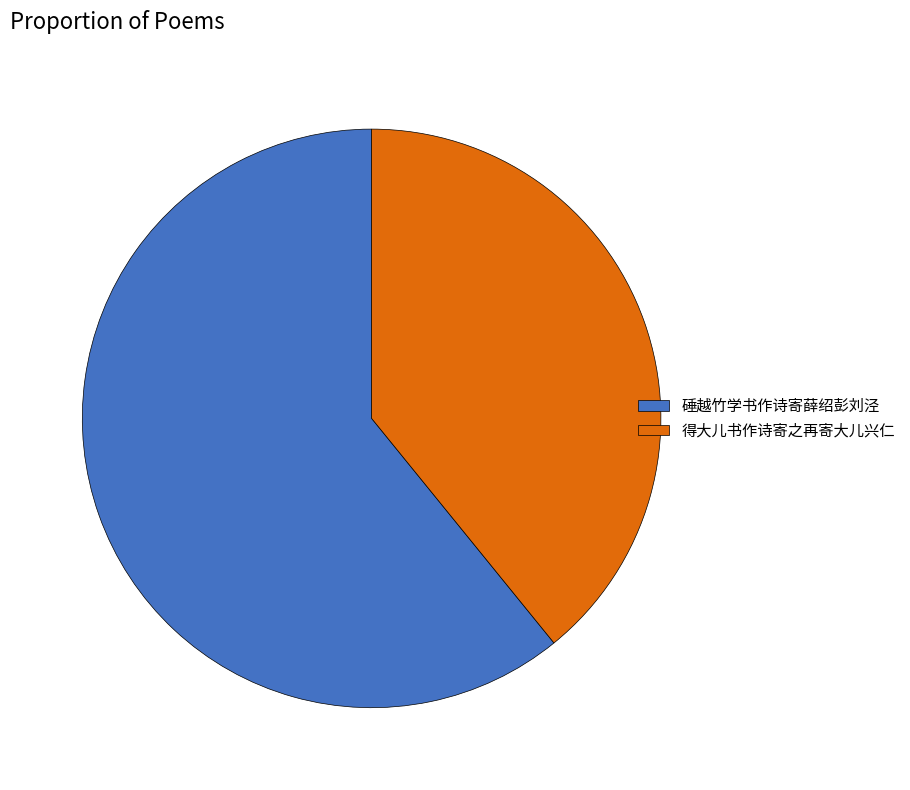

Do 得大儿书作诗寄之再寄大儿兴仁 and 硾越竹学书作诗寄薛绍彭刘泾 together represent more than half of the pie?

Yes